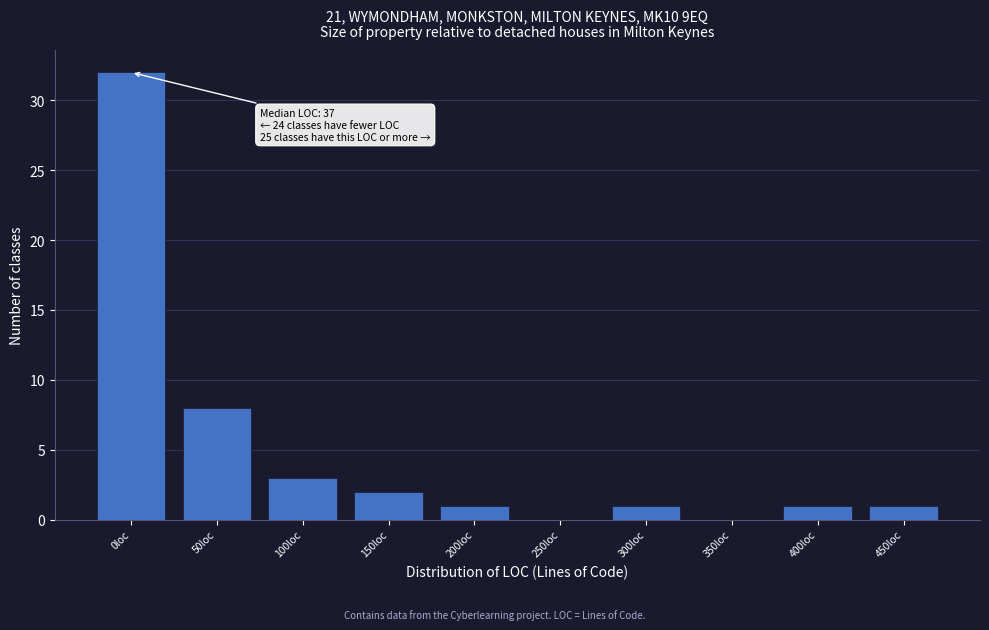

Reading left to right, list all the values displayed in this chart.

0loc=32	50loc=8	100loc=3	150loc=2	200loc=1	250loc=0	300loc=1	350loc=0	400loc=1	450loc=1